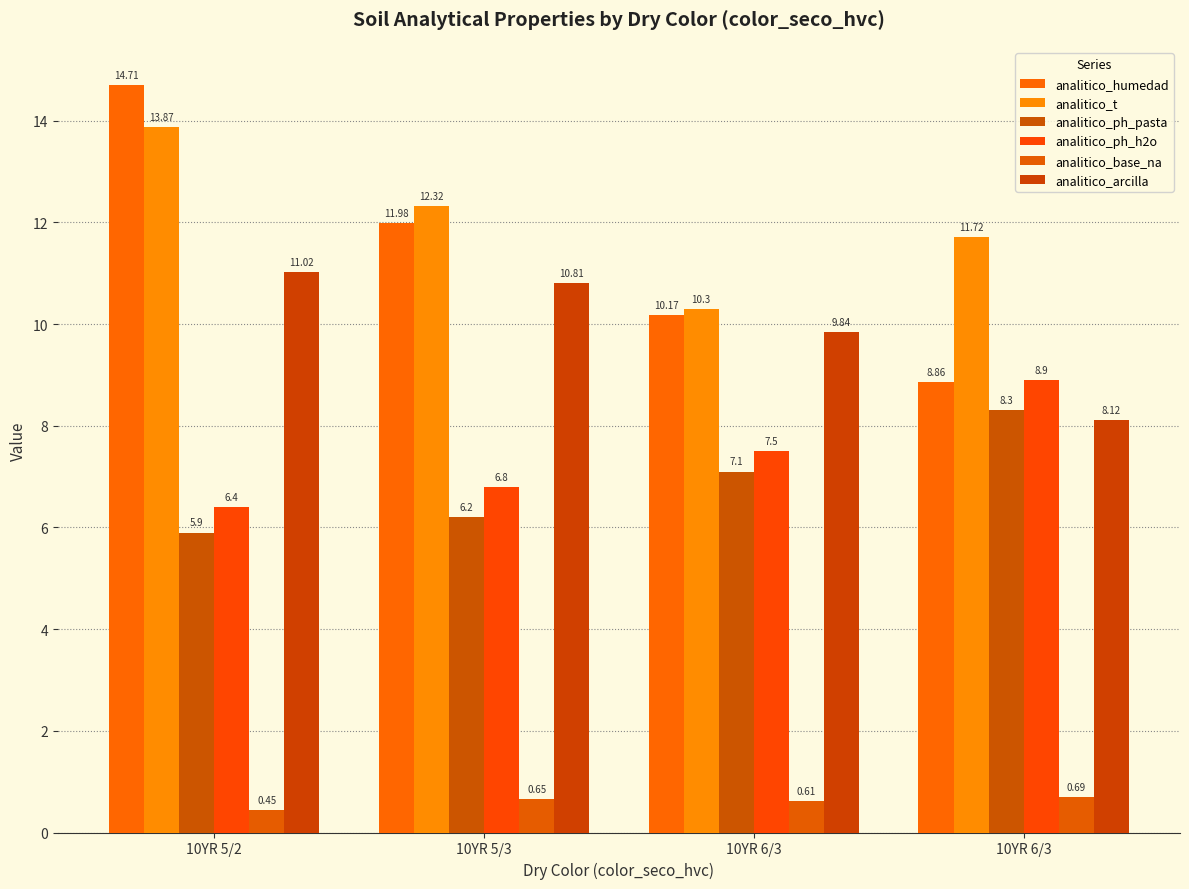

At how many categories does at least one series exceed 1?

4